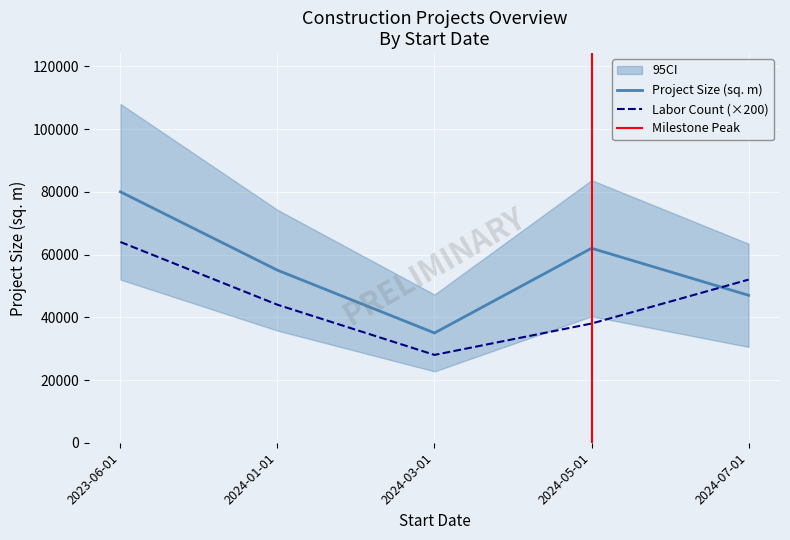

Read the Labor Count (×200) value at 2024-03-01, to the nearest 100.

28000